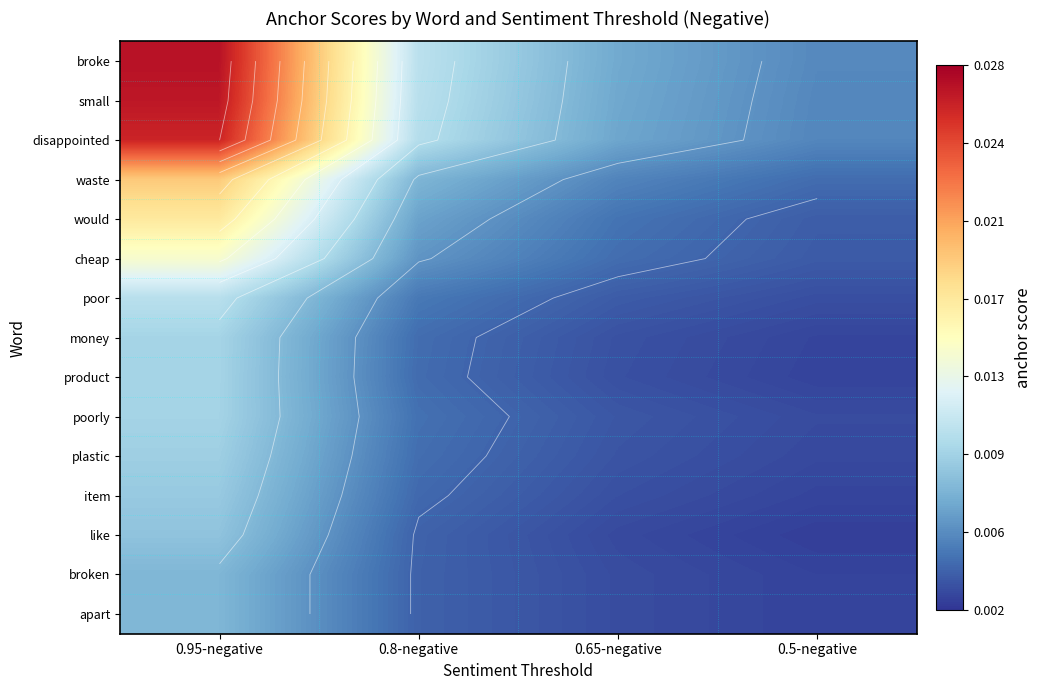

Count the number of data series in this chart.

15